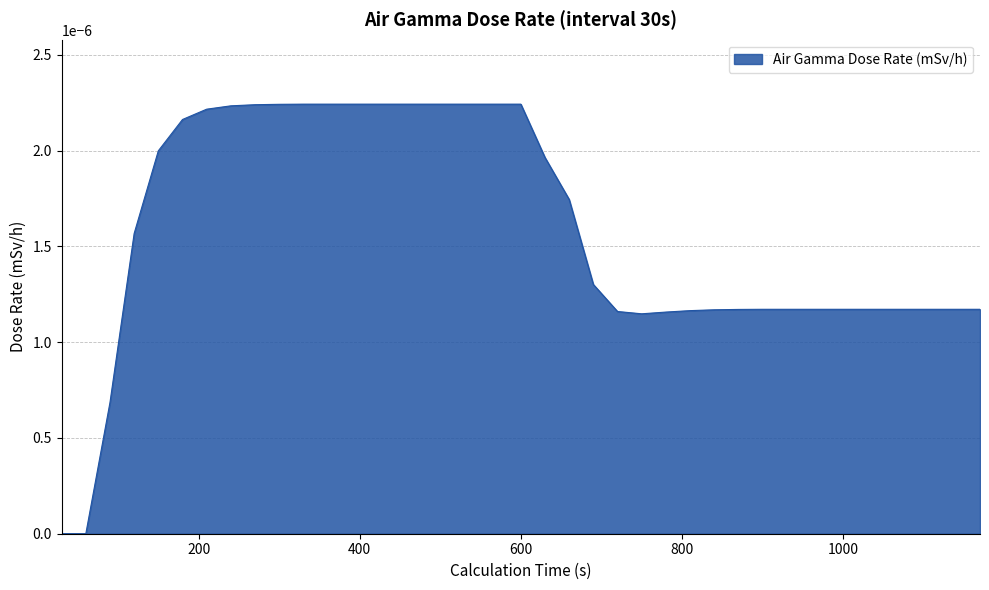

How many values are between 0 and 1?

39